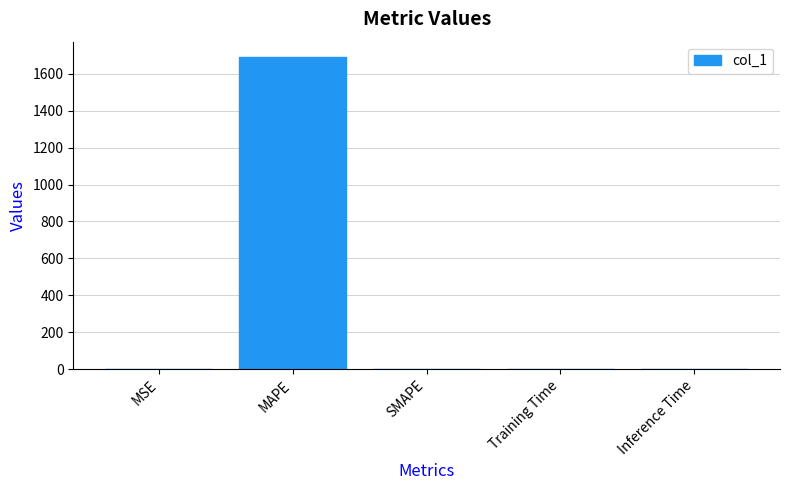

What is the difference between the values at SMAPE and MSE?

0.9